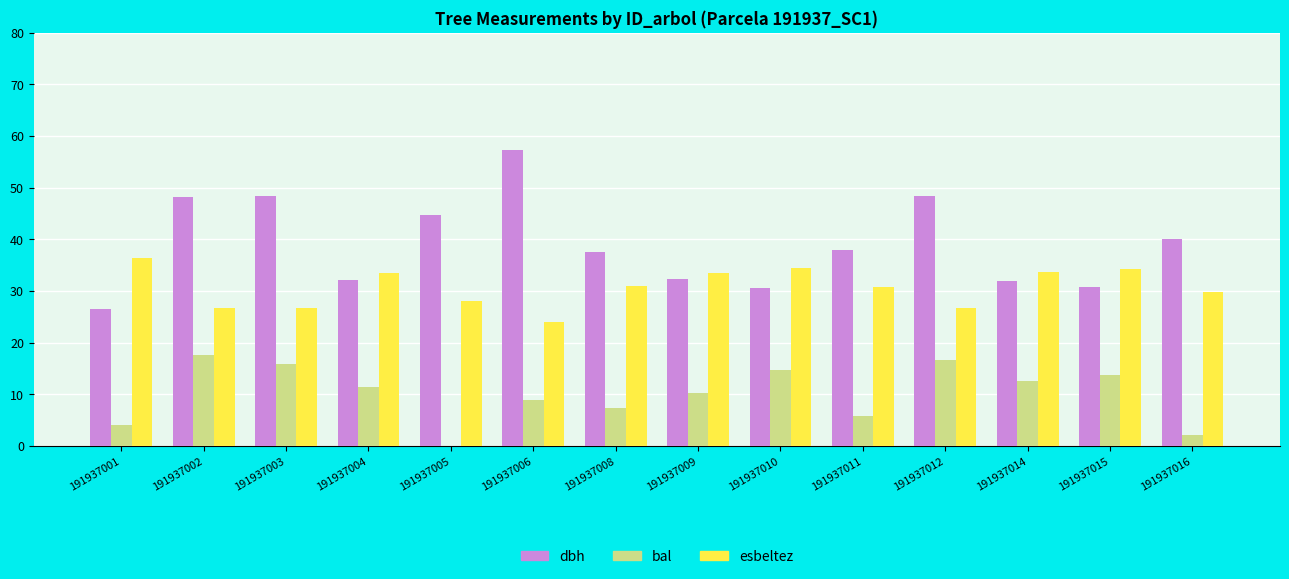

Which category has the highest value in the esbeltez series?

191937001